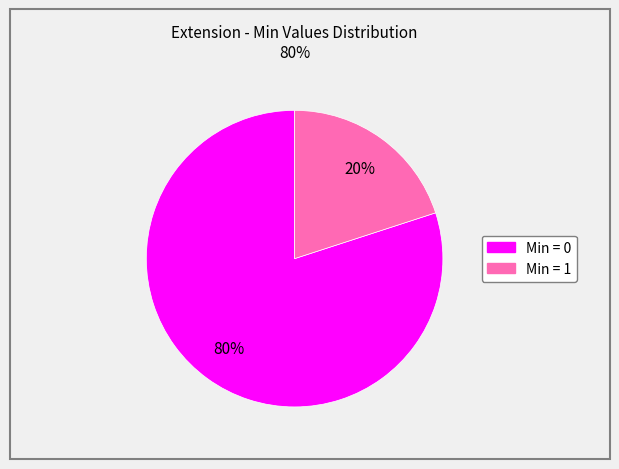

How many segments does this pie chart have?

2